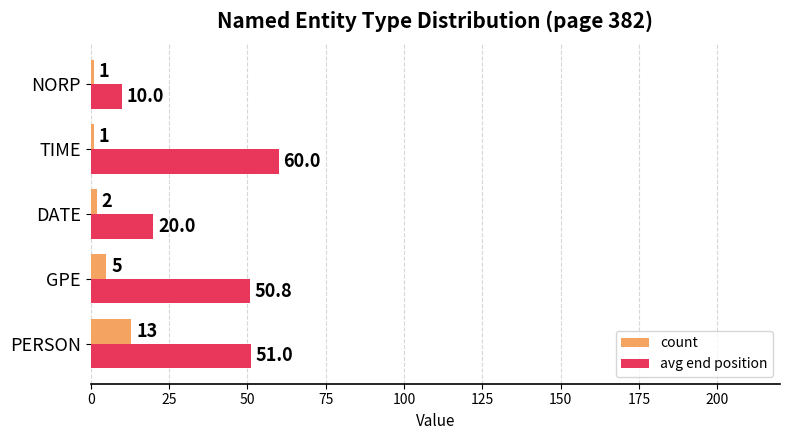

Which series has the largest total across all categories?

avg end position